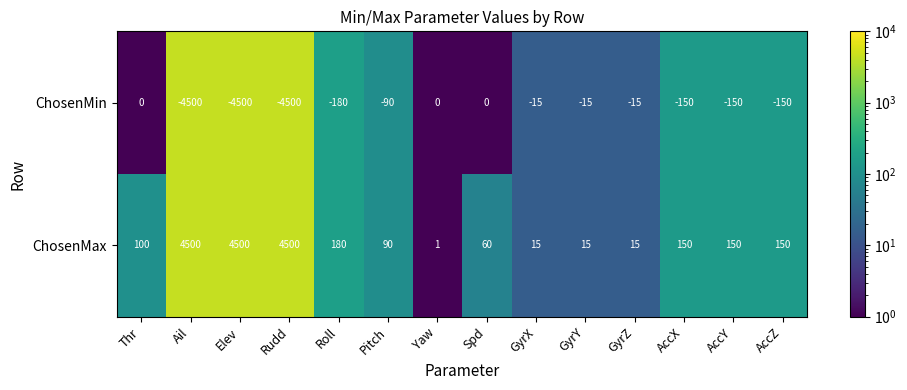

What is the average value of the ChosenMax series?

1030